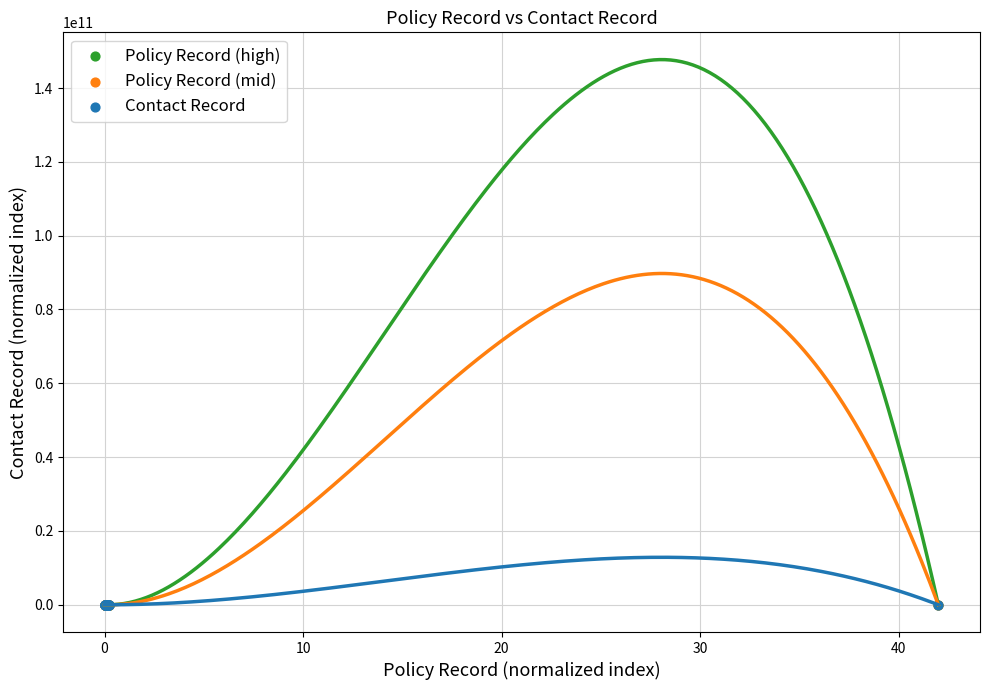

What are all the series names shown in the legend?

Policy Record (high), Policy Record (mid), Contact Record